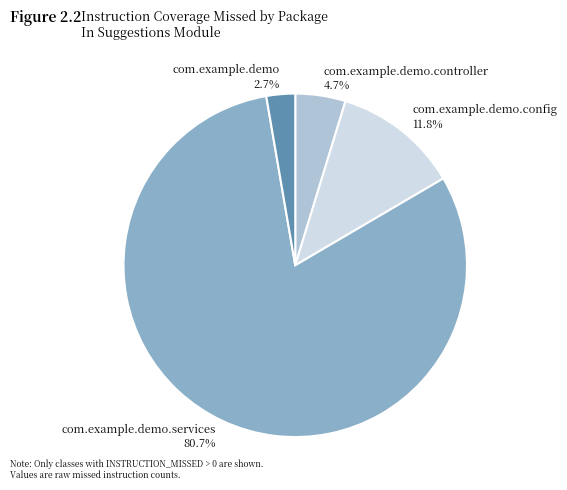

Which category has the biggest portion of the pie?

com.example.demo.services